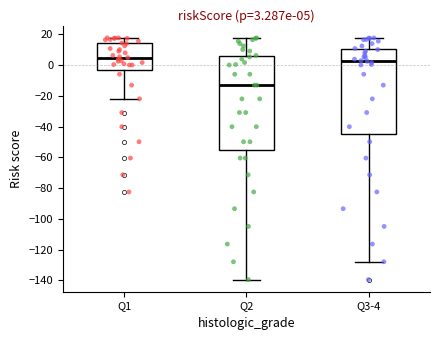

Which box has the highest median line?

Q1